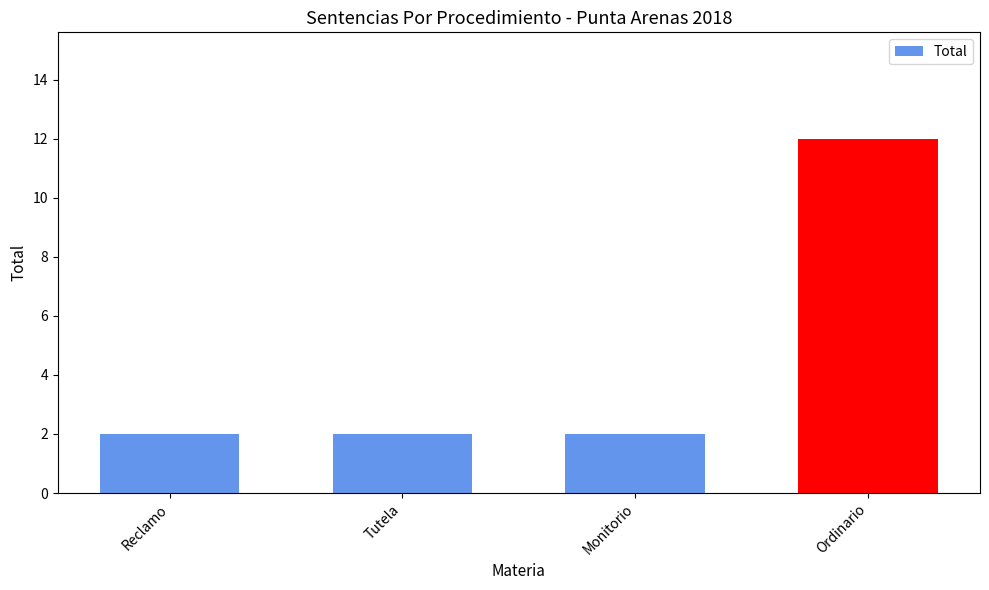

Which label corresponds to the largest value in the chart?

Ordinario